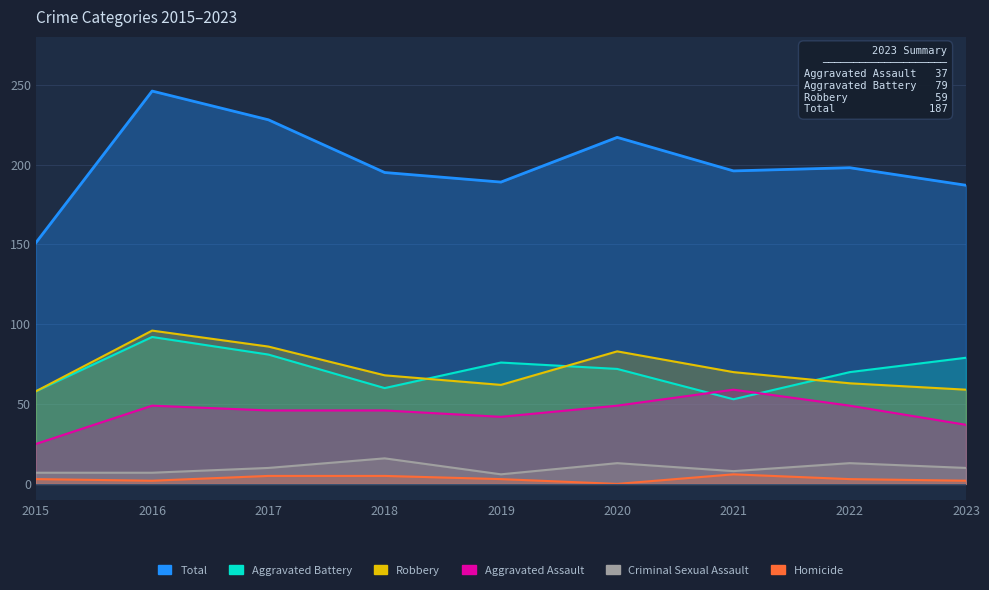

True or false: Homicide and Robbery intersect in this chart.

False